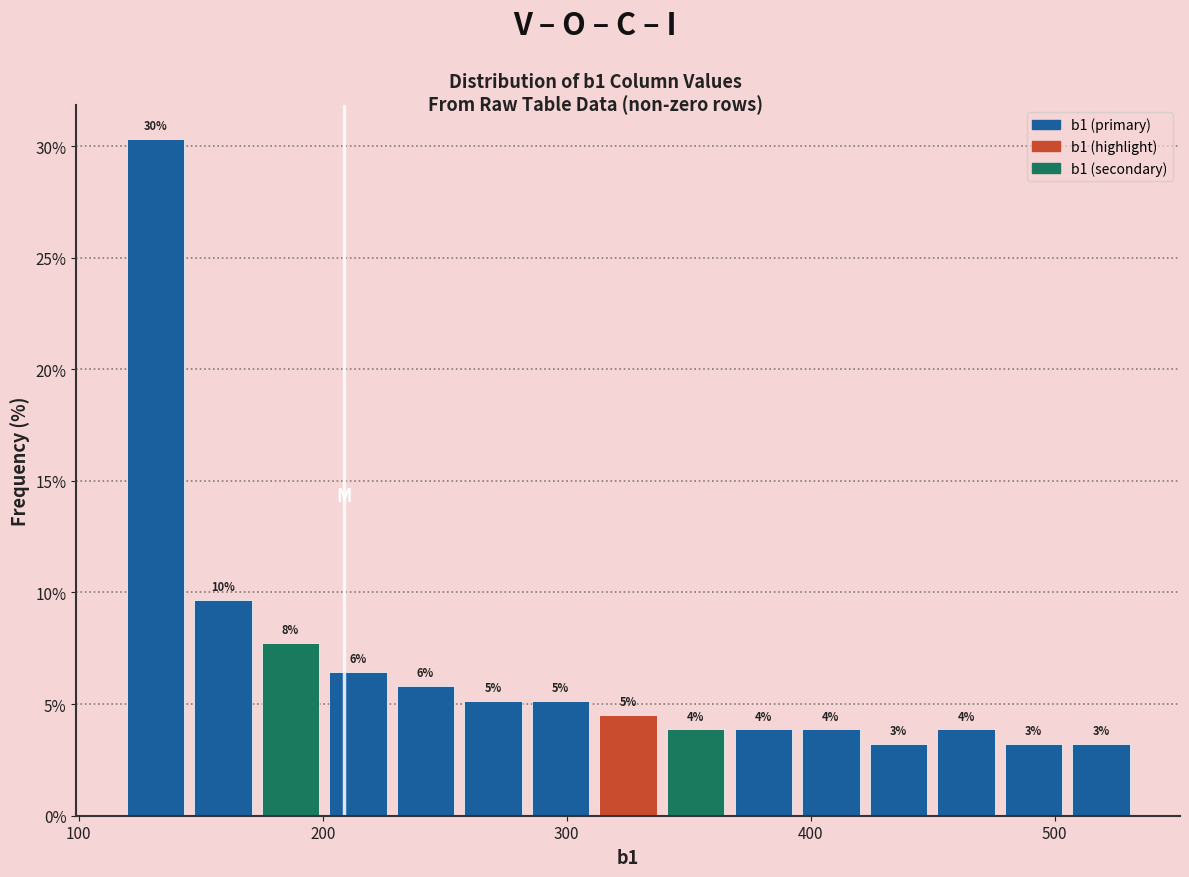

Around what value on the x-axis is the tallest bar? Give the approximate position of its centre, as read against the axis.

130